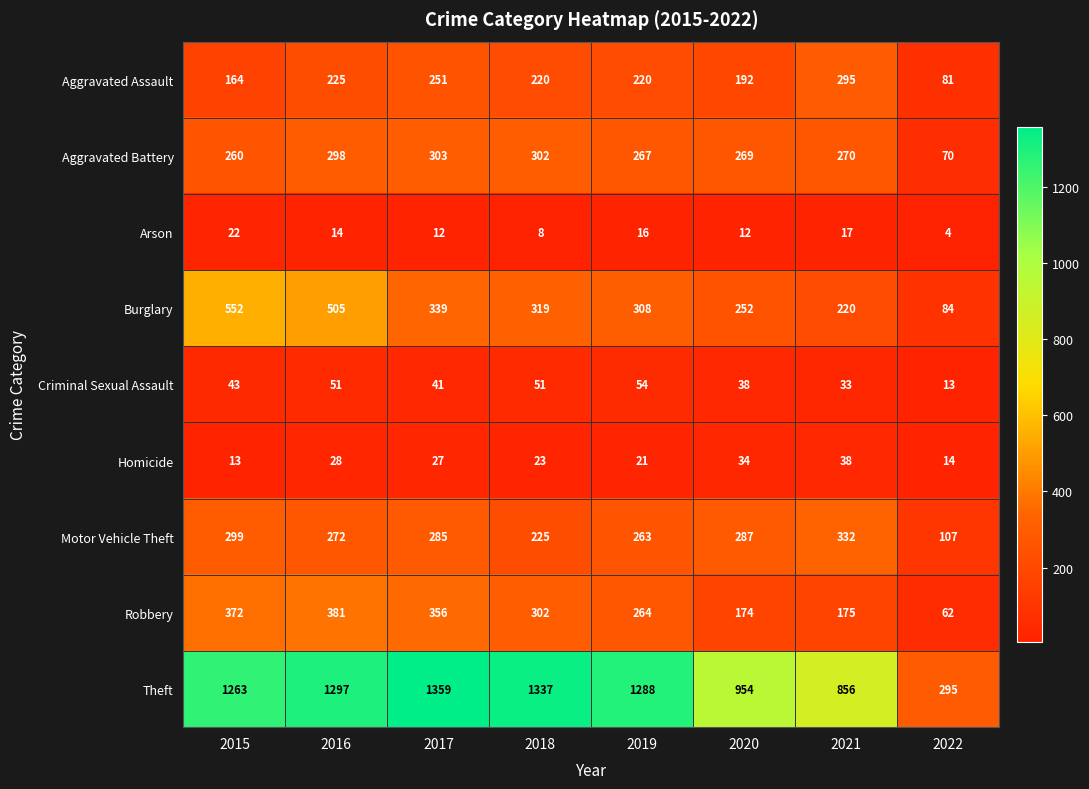

The value of Aggravated Battery at 2018 is 468. True or false?

False